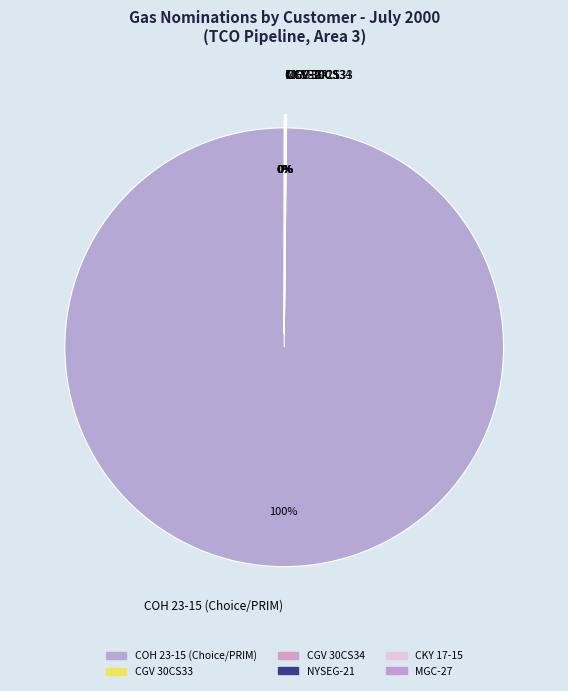

Is there a majority slice in this chart?

Yes